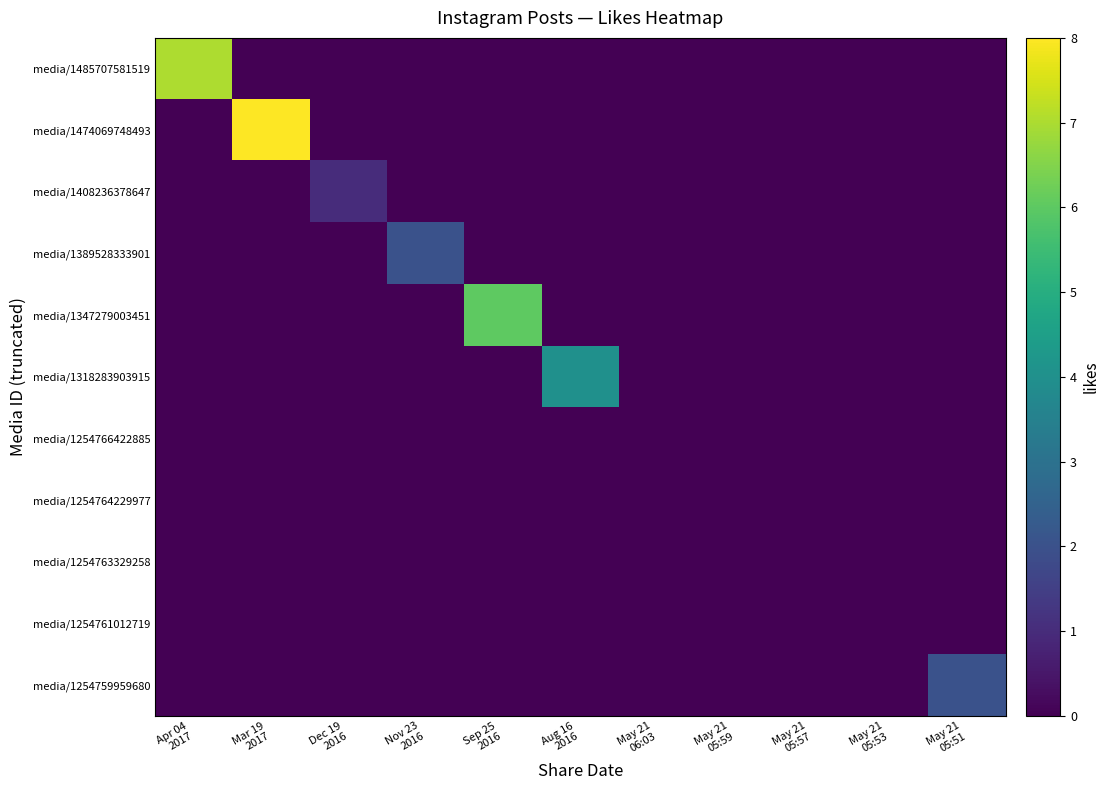

Which series has the largest total across all categories?

media/1474069748493